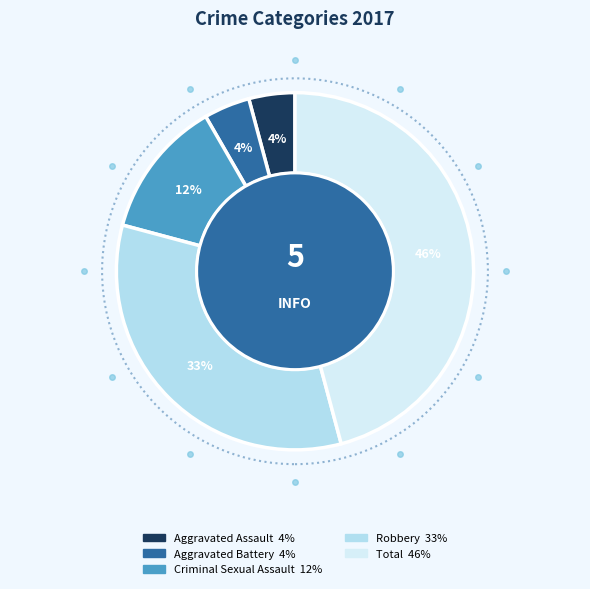

To the nearest percent, what is the average slice percentage?

20%